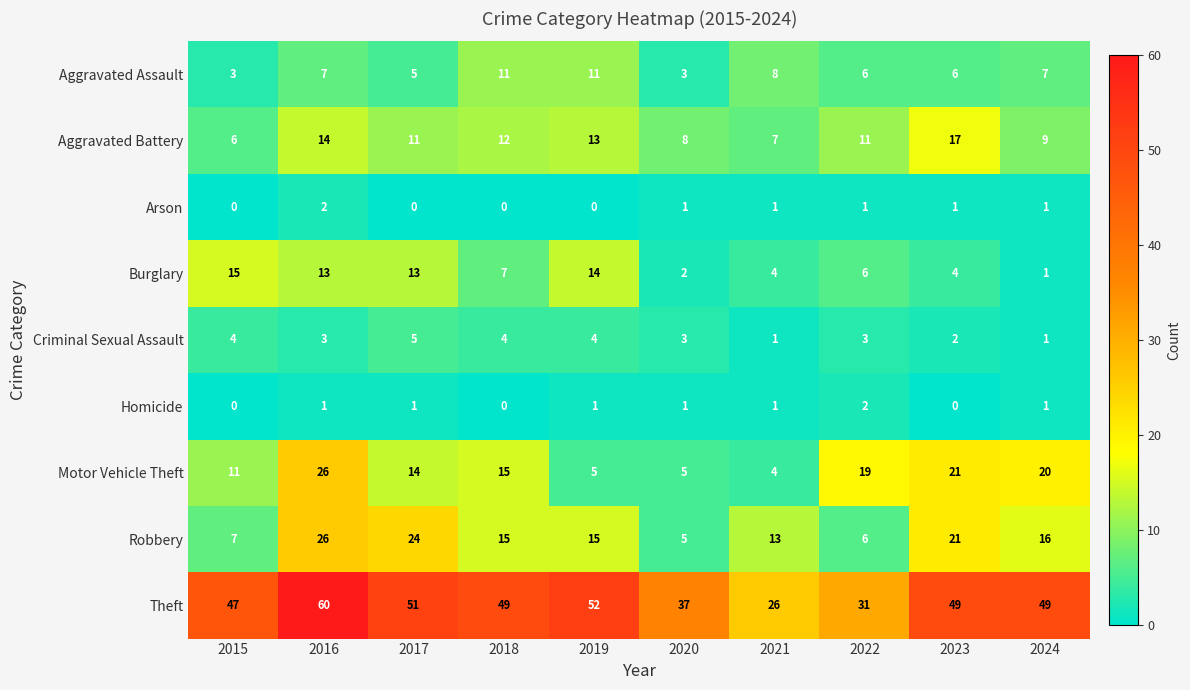

Between 2018 and 2022, which series saw the biggest shift?

Theft